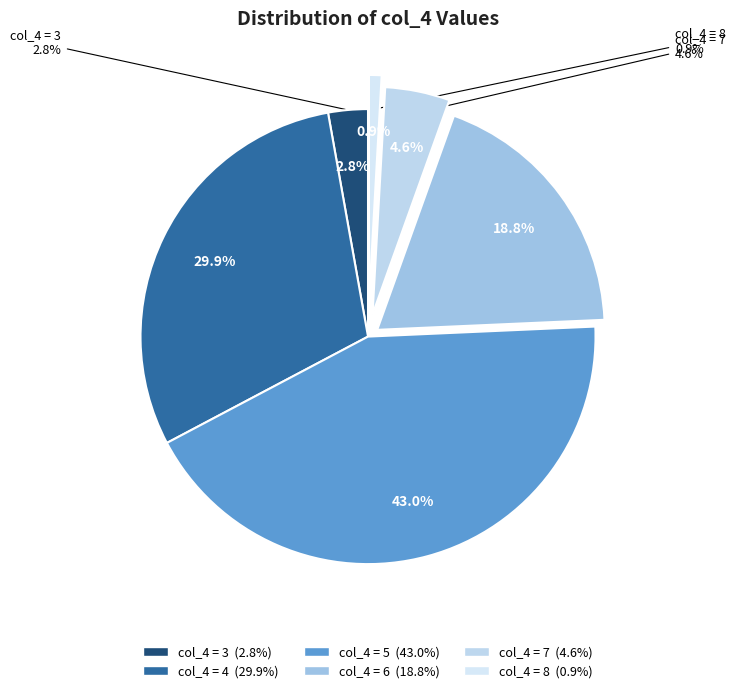

Is the sum of 8 and 6 greater than half?

No